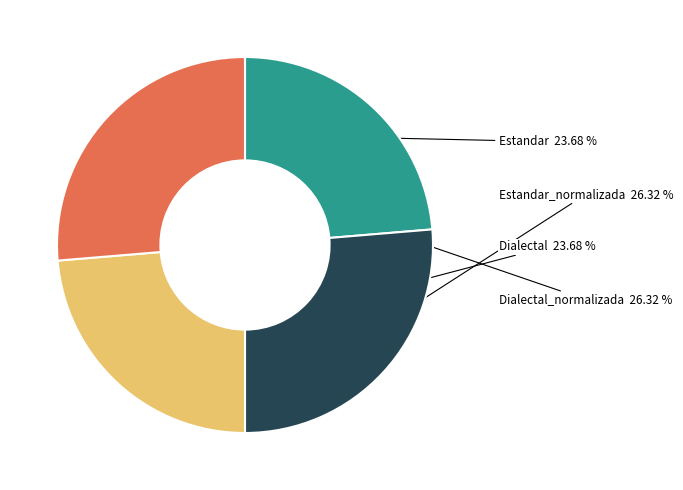

Is there a majority slice in this chart?

No